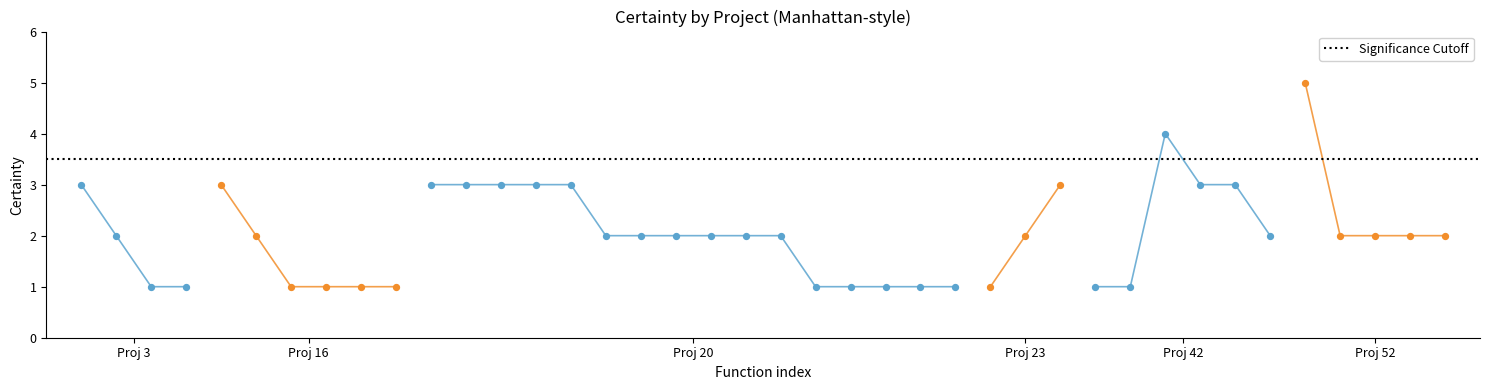

Approximately how many times larger is the value at 16 compared to 3?

0.5